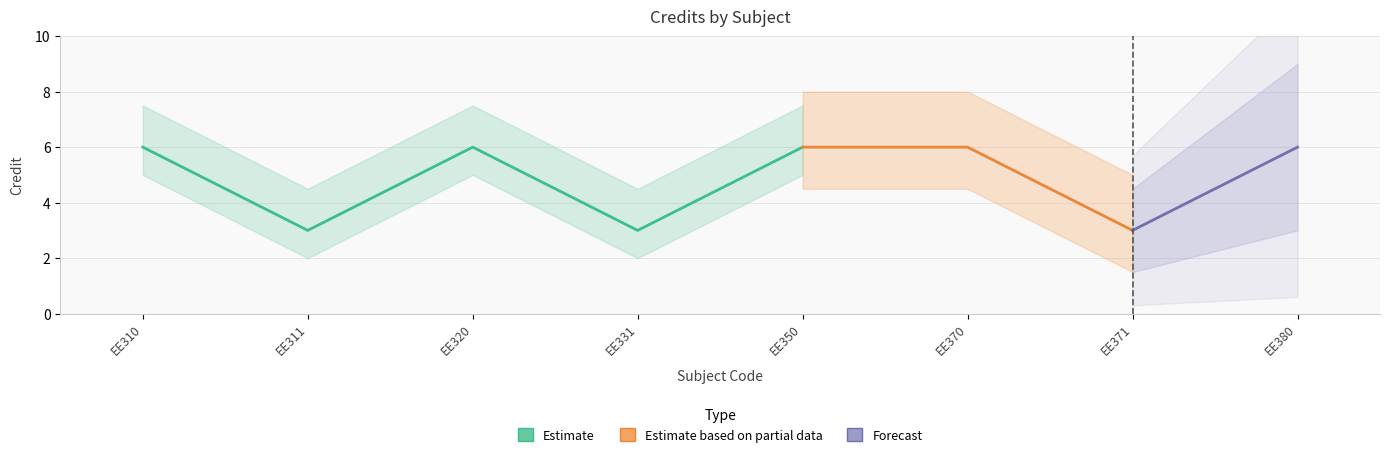

Which has a higher value, EE310 or EE380?

EE310